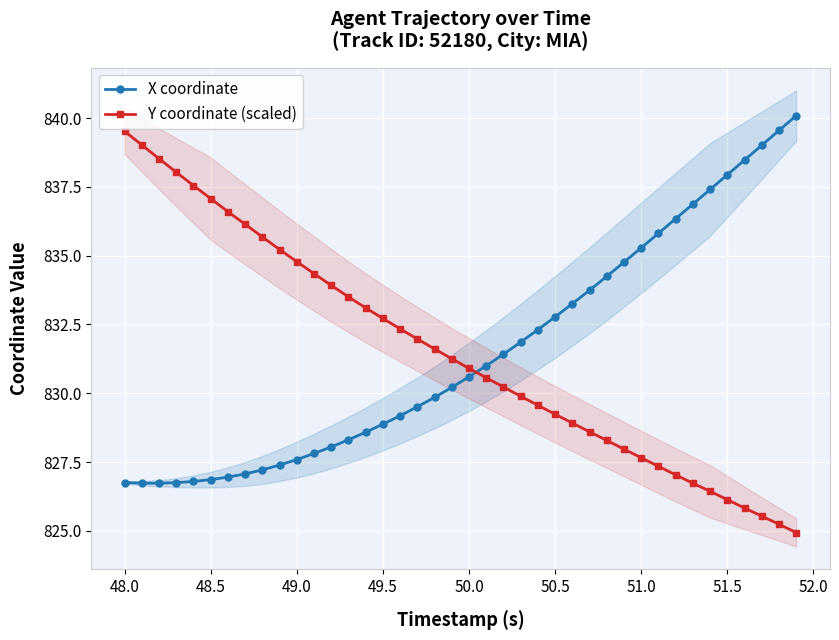

What is the maximum value for X coordinate?

840.1